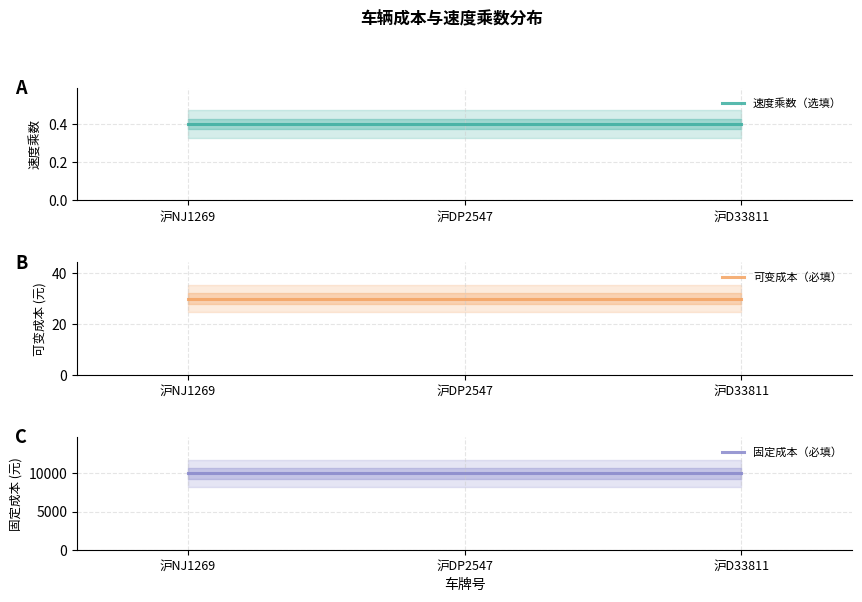

Reading left to right, what are all the values shown in this chart?

速度乘数（选填）: 沪NJ1269=0.4	沪DP2547=0.4	沪D33811=0.4
可变成本（必填）: 沪NJ1269=30.0	沪DP2547=30.0	沪D33811=30.0
固定成本（必填）: 沪NJ1269=10000.0	沪DP2547=10000.0	沪D33811=10000.0